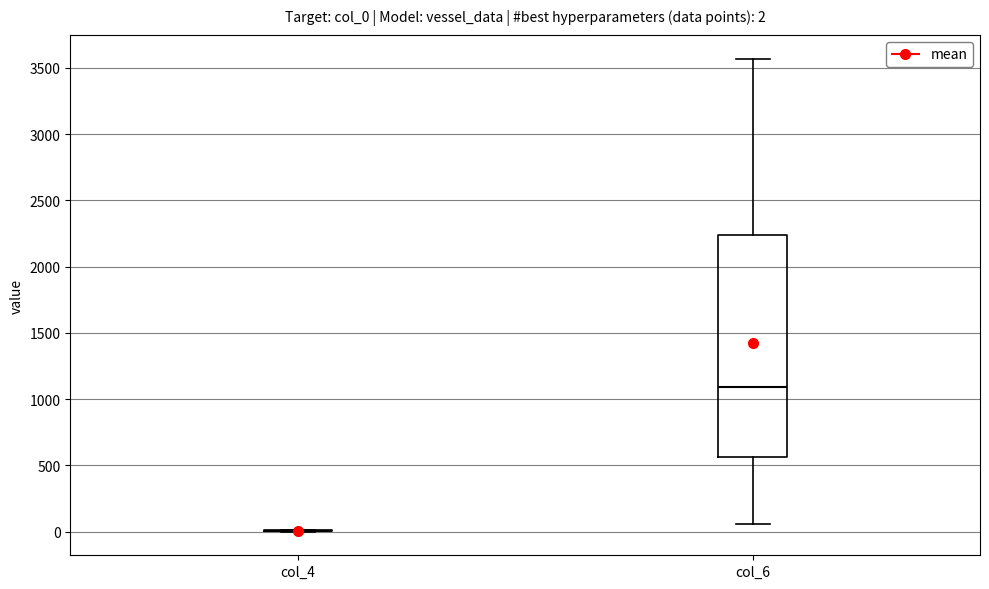

Comparing the boxes themselves (not the whiskers), which one is the tallest?

col_6